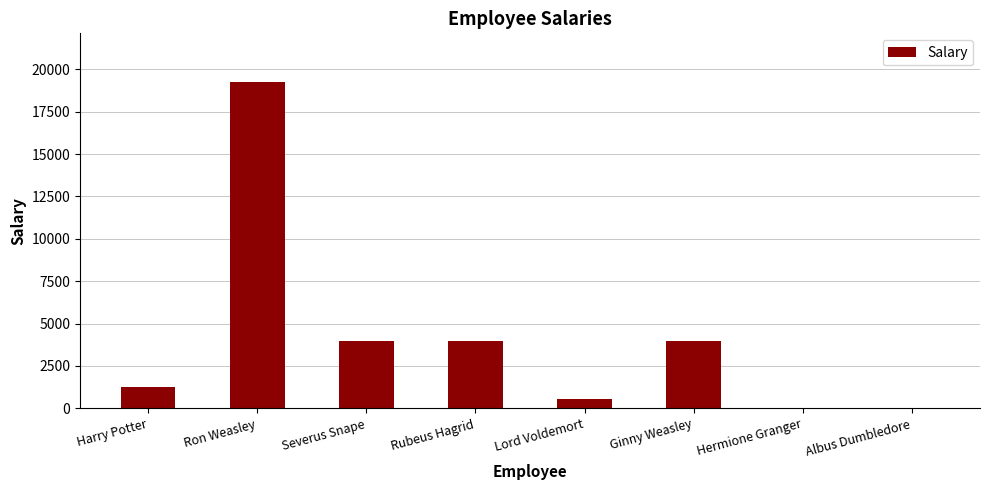

What is the approximate value at Rubeus Hagrid?

4000.0